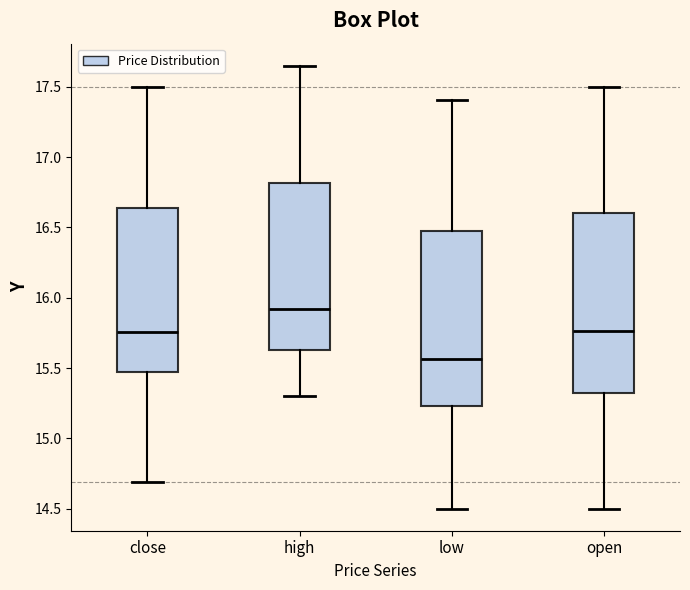

Reading left to right, read every box against the y-axis: the position of its median line, the range the box covers, and the ends of its whiskers. The values are not printed on the chart, so give them approximately, as read against the axis.

close: median 15.75, box 15.50 to 16.65, whiskers 14.70 to 17.50
high: median 15.90, box 15.65 to 16.80, whiskers 15.30 to 17.65
low: median 15.55, box 15.25 to 16.50, whiskers 14.50 to 17.40
open: median 15.75, box 15.30 to 16.60, whiskers 14.50 to 17.50